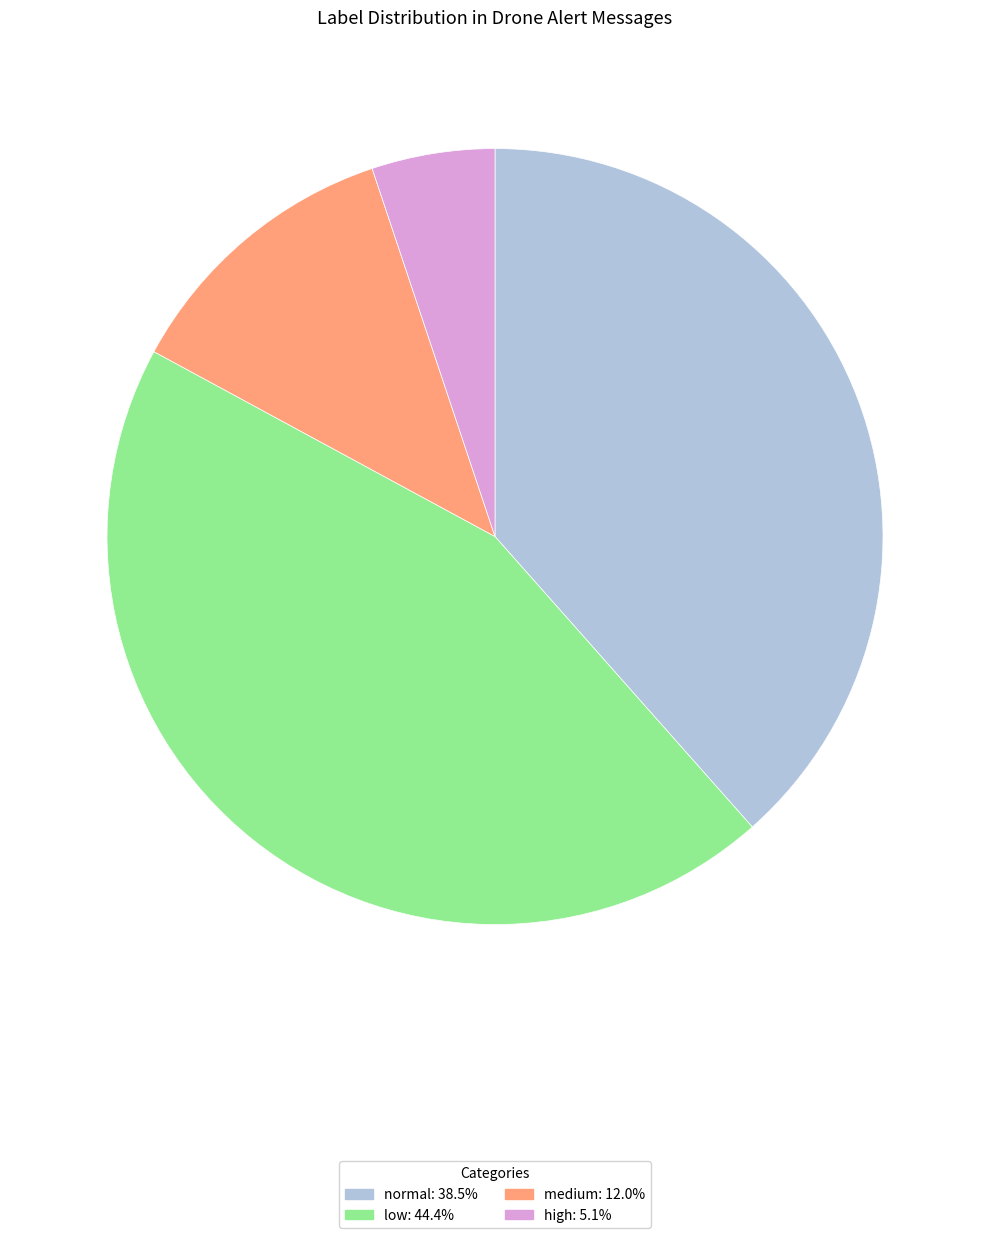

Rank the categories by value from highest to lowest.

low, normal, medium, high